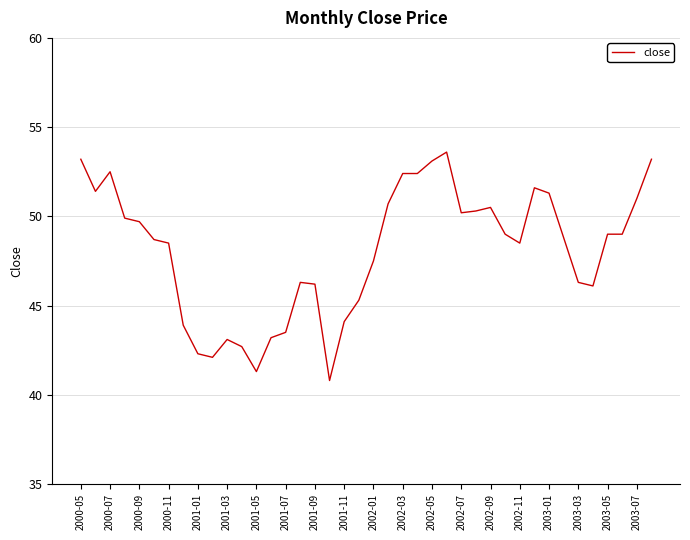

What is the minimum value shown in the chart?

40.8